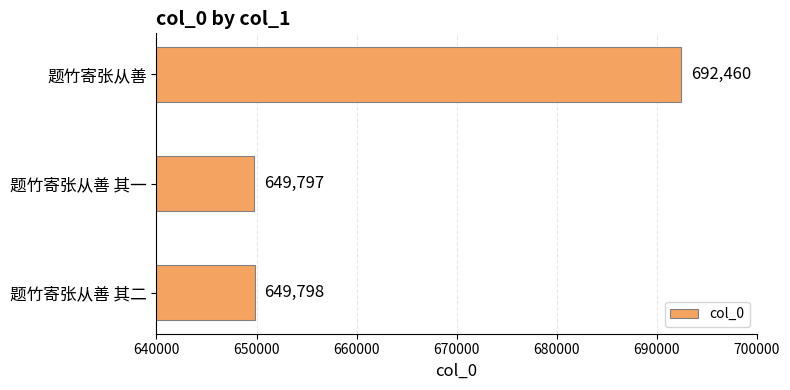

What is the difference between the second highest and minimum values?

1